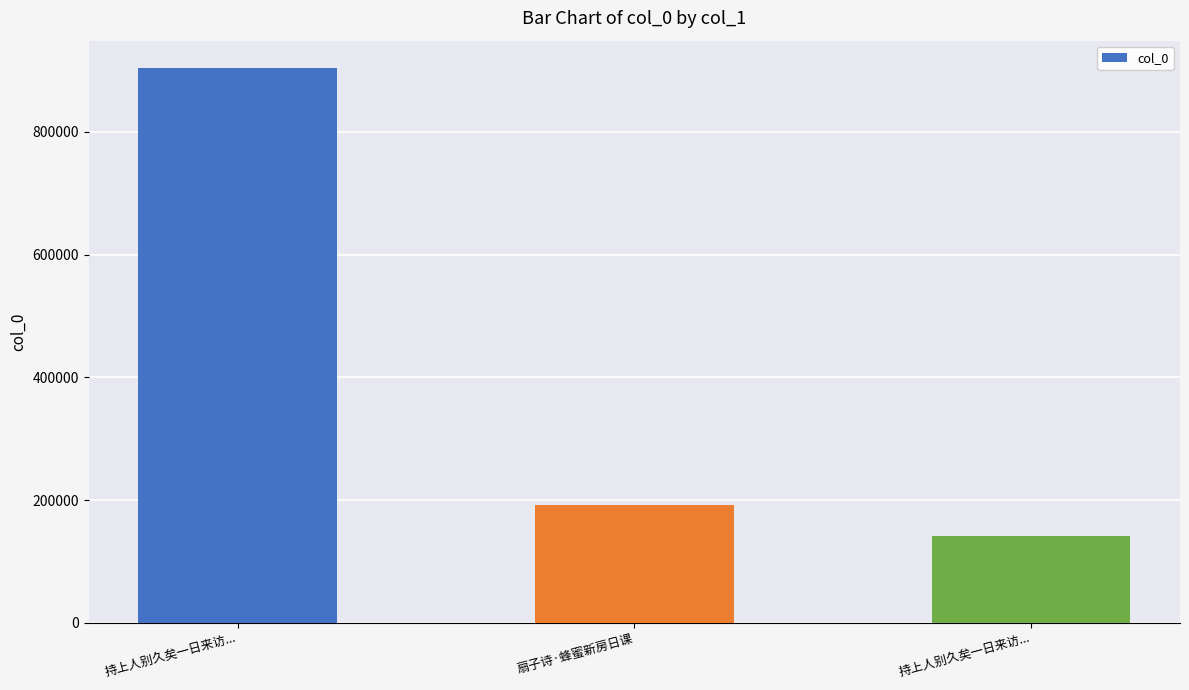

What is the sum of the values at 持上人别久矣一日来访... and 持上人别久矣一日来访...?

1044171